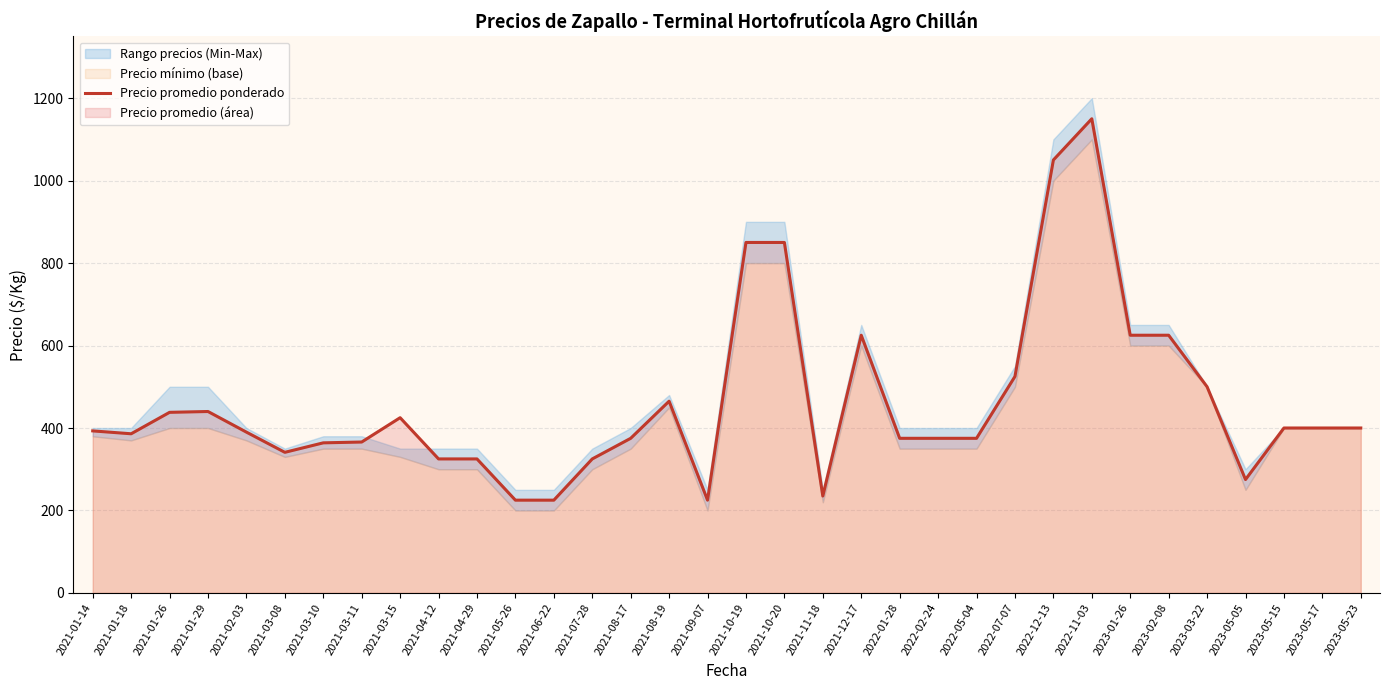

Reading left to right, transcribe all the data shown in this chart.

393	386	438	440	390	341	364	366	425	325	325	225	225	325	375	465	225	850	850	235	625	375	375	375	525	1050	1150	625	625	500	275	400	400	400